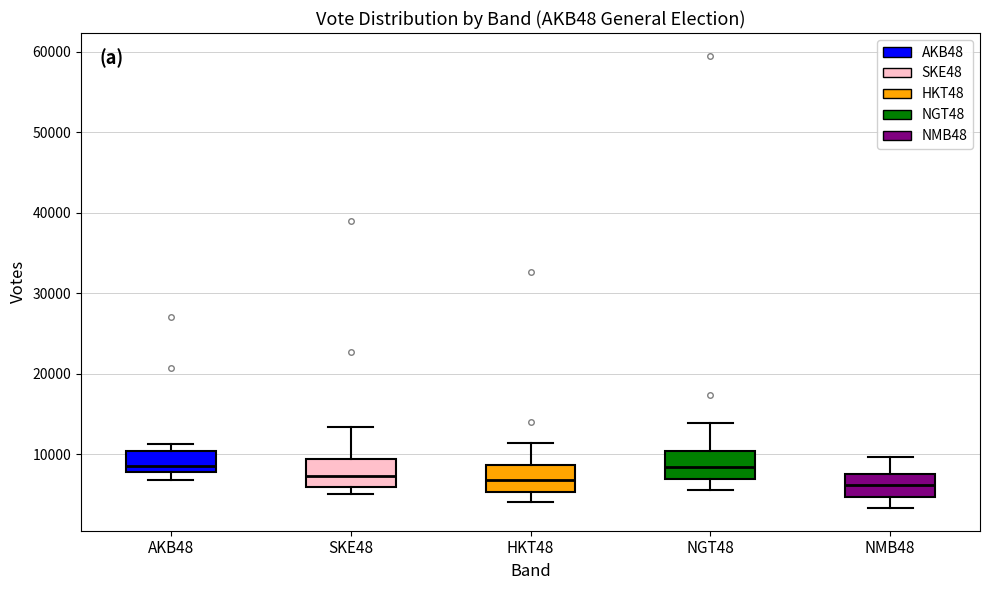

Reading left to right, read every box against the y-axis: the position of its median line, the range the box covers, and the ends of its whiskers. The values are not printed on the chart, so give them approximately, as read against the axis.

AKB48: median 9000, box 8000 to 10000, whiskers 7000 to 11000
SKE48: median 7000, box 6000 to 9000, whiskers 5000 to 13000
HKT48: median 7000, box 5000 to 9000, whiskers 4000 to 11000
NGT48: median 8000, box 7000 to 10000, whiskers 6000 to 14000
NMB48: median 6000, box 5000 to 8000, whiskers 3000 to 10000